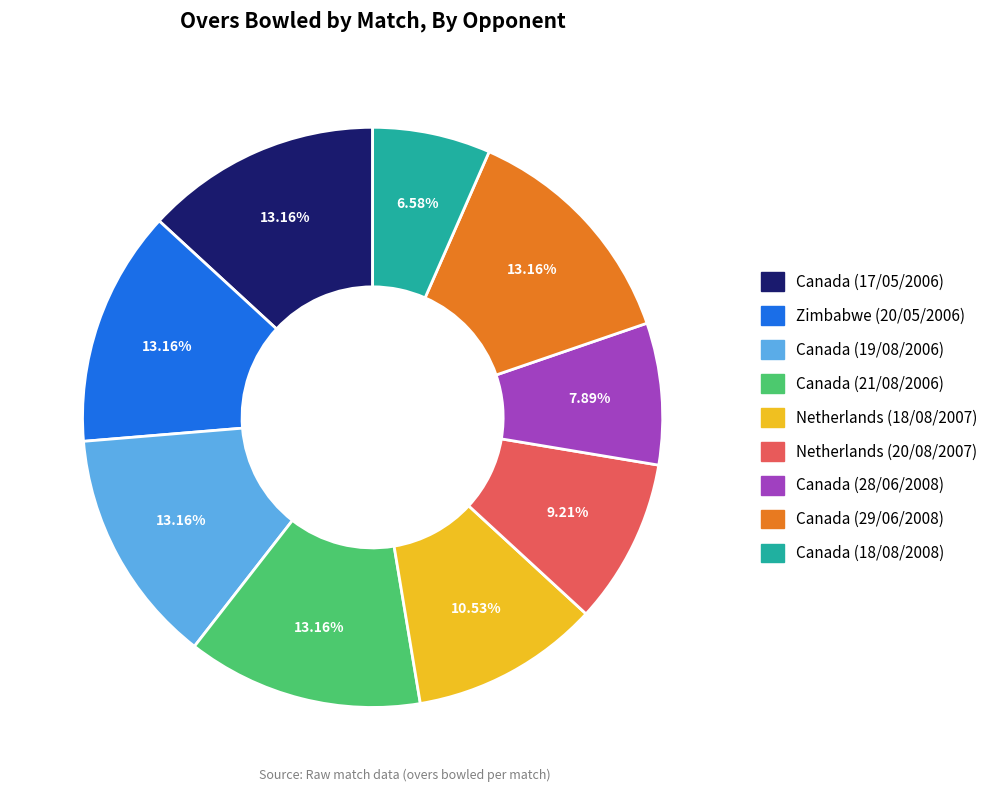

Is Canada (21/08/2006) the majority of the pie?

No